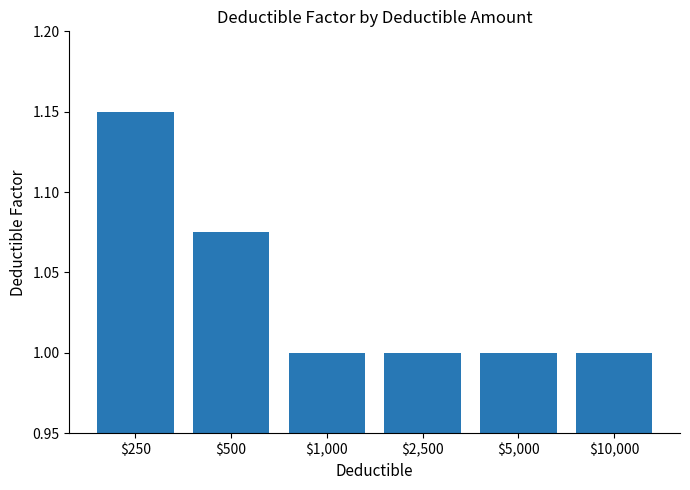

Which label corresponds to the largest value in the chart?

$250